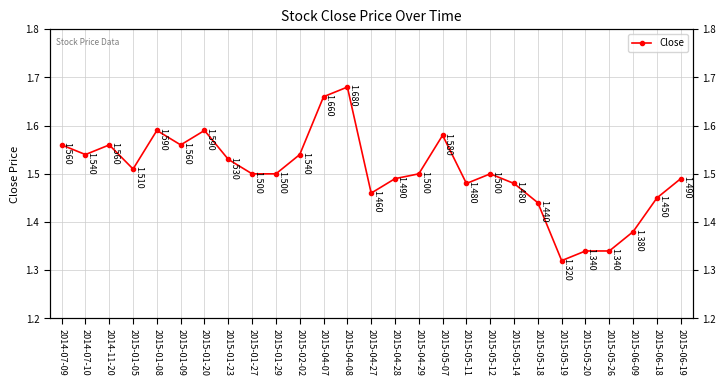

Reading left to right, what are all the values shown in this chart?

1.6	1.5	1.6	1.5	1.6	1.6	1.6	1.5	1.5	1.5	1.5	1.7	1.7	1.5	1.5	1.5	1.6	1.5	1.5	1.5	1.4	1.3	1.3	1.3	1.4	1.4	1.5